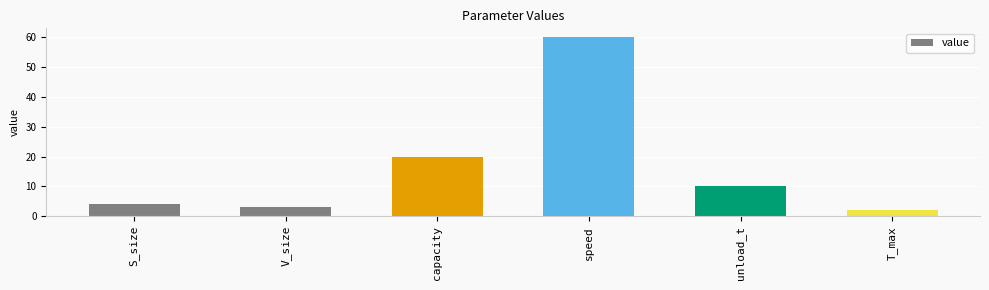

True or false: the data shows 3 at V_size.

True